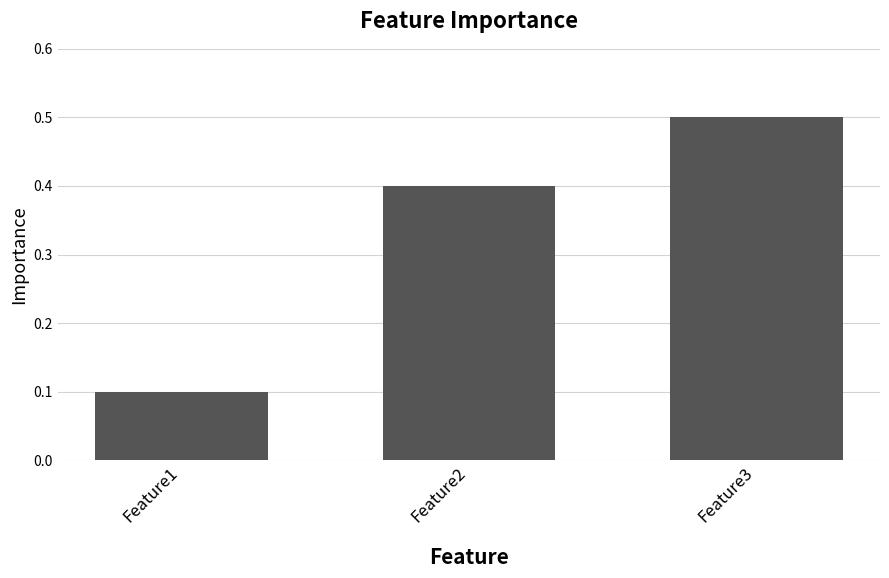

Count the values in the range 0 to 1.

3